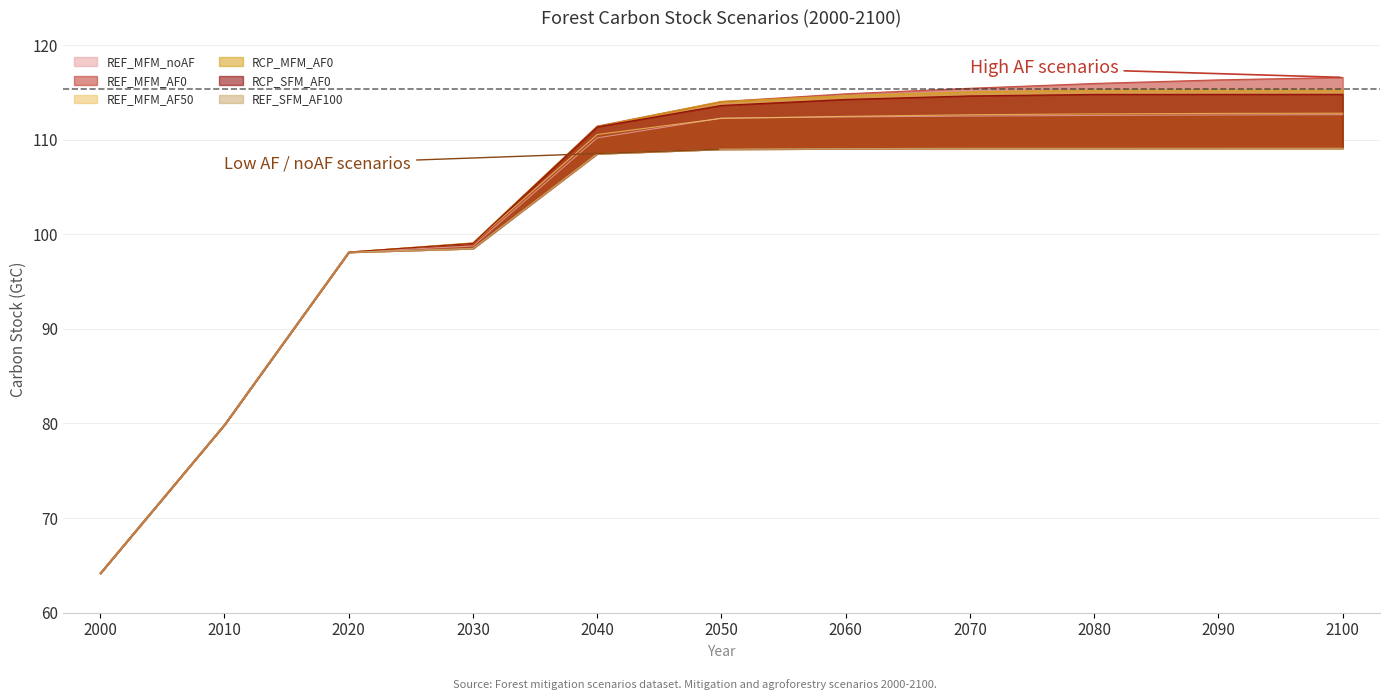

What is the average value of the REF_MFM_noAF series?

102.4